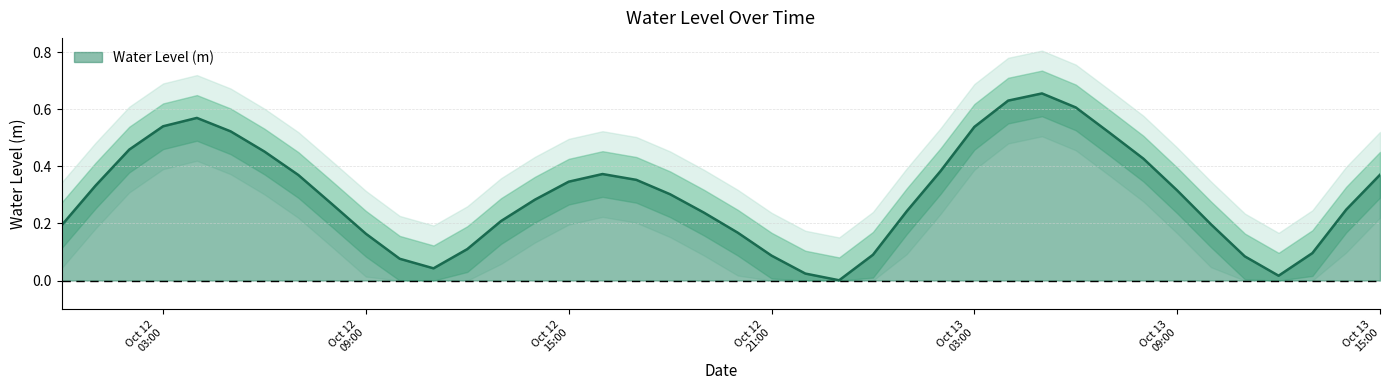

What is the difference between the maximum and minimum values?

0.7